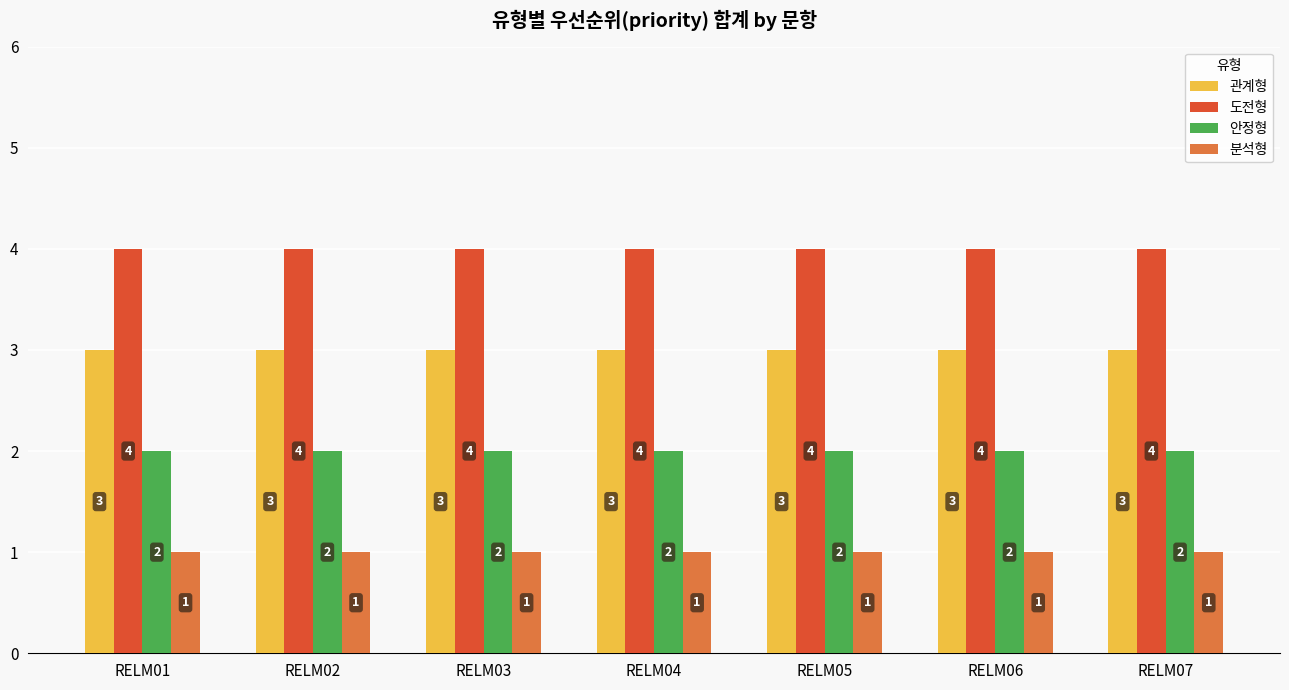

What is the approximate value of 관계형 at RELM07?

3